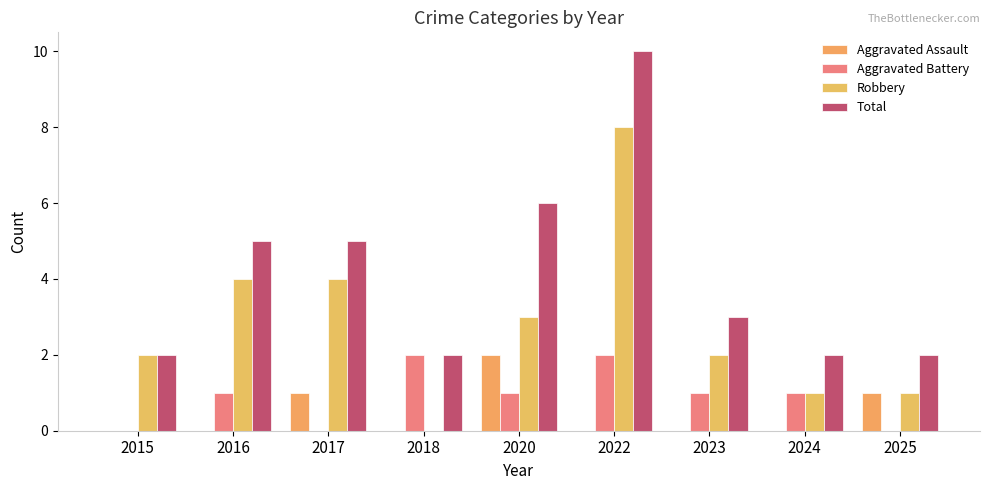

What is the difference between the highest and lowest values at 2020?

5